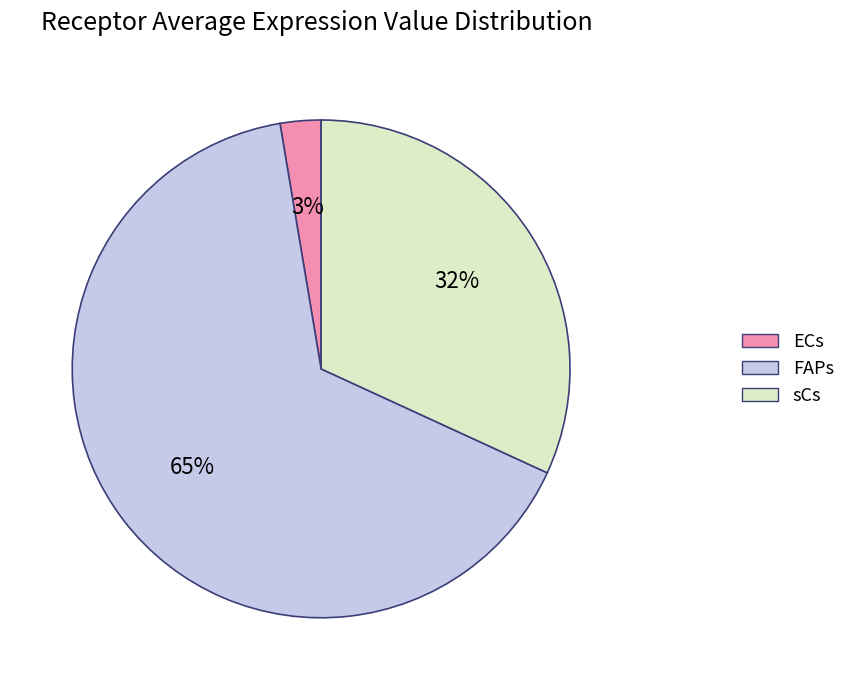

Is ECs the majority of the pie?

No